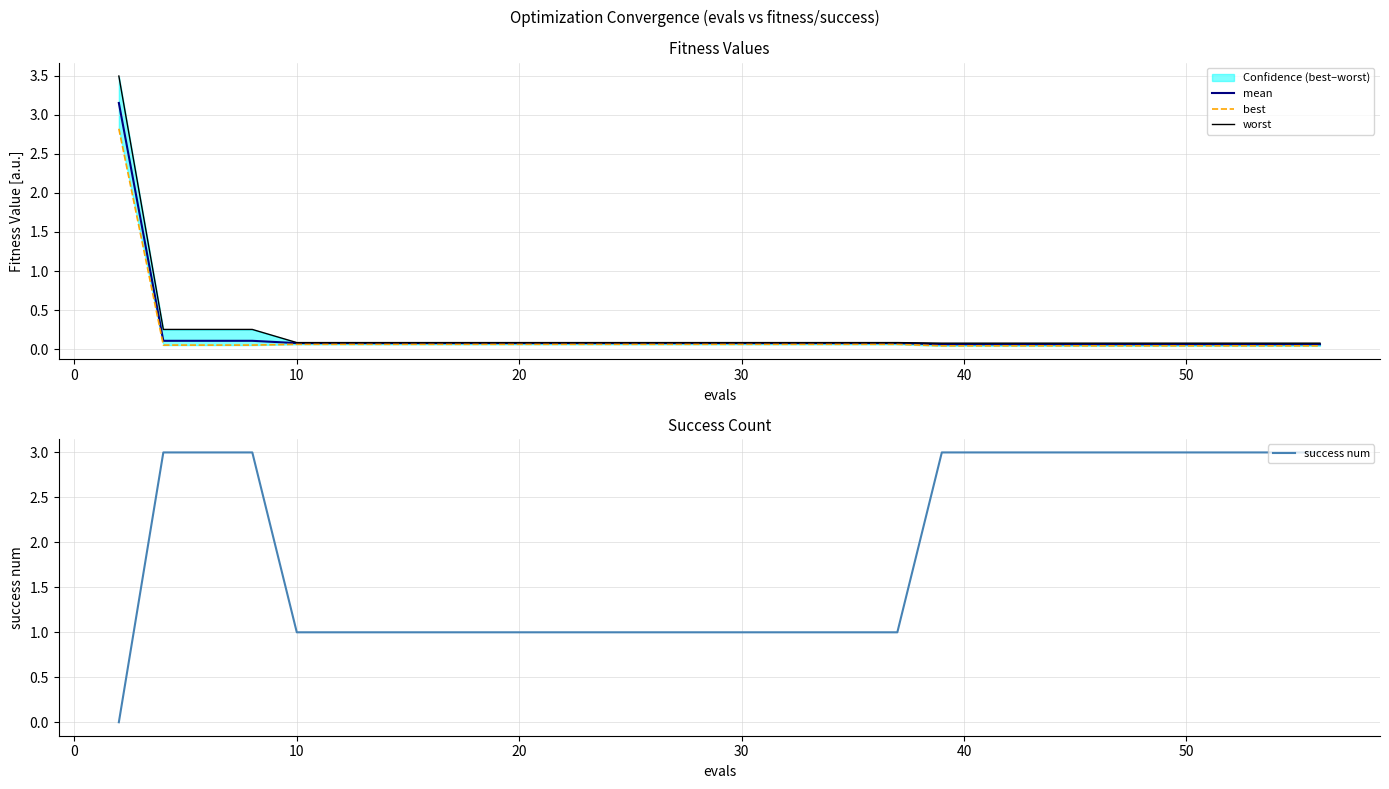

True or false: best has more than 2 points higher than both neighbors.

False